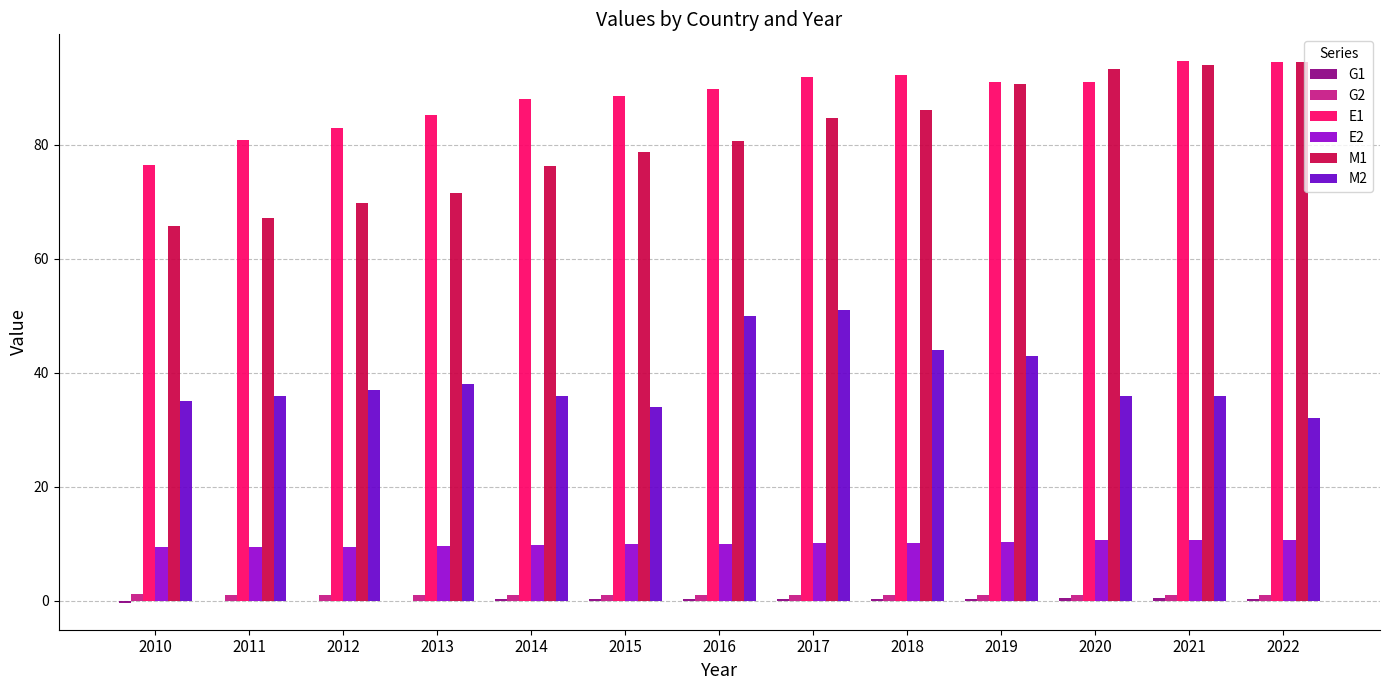

True or false: G2 has a value of 1.1 at 2010.

True